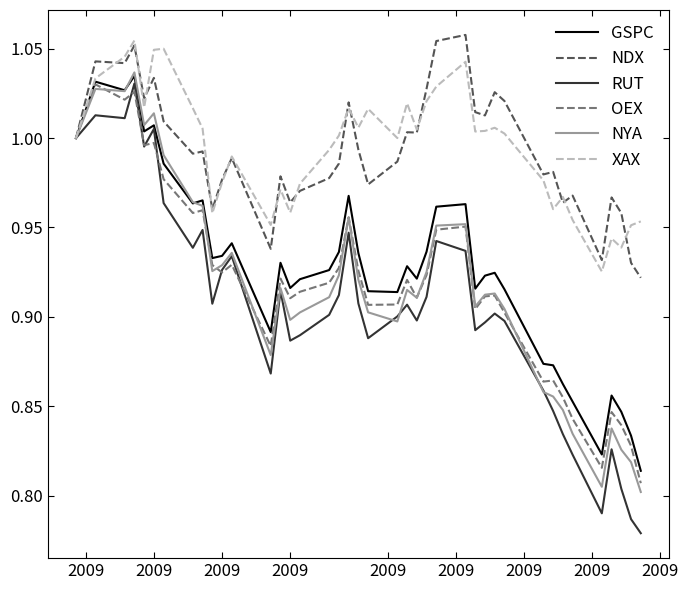

Which series has the widest spread of values?

RUT